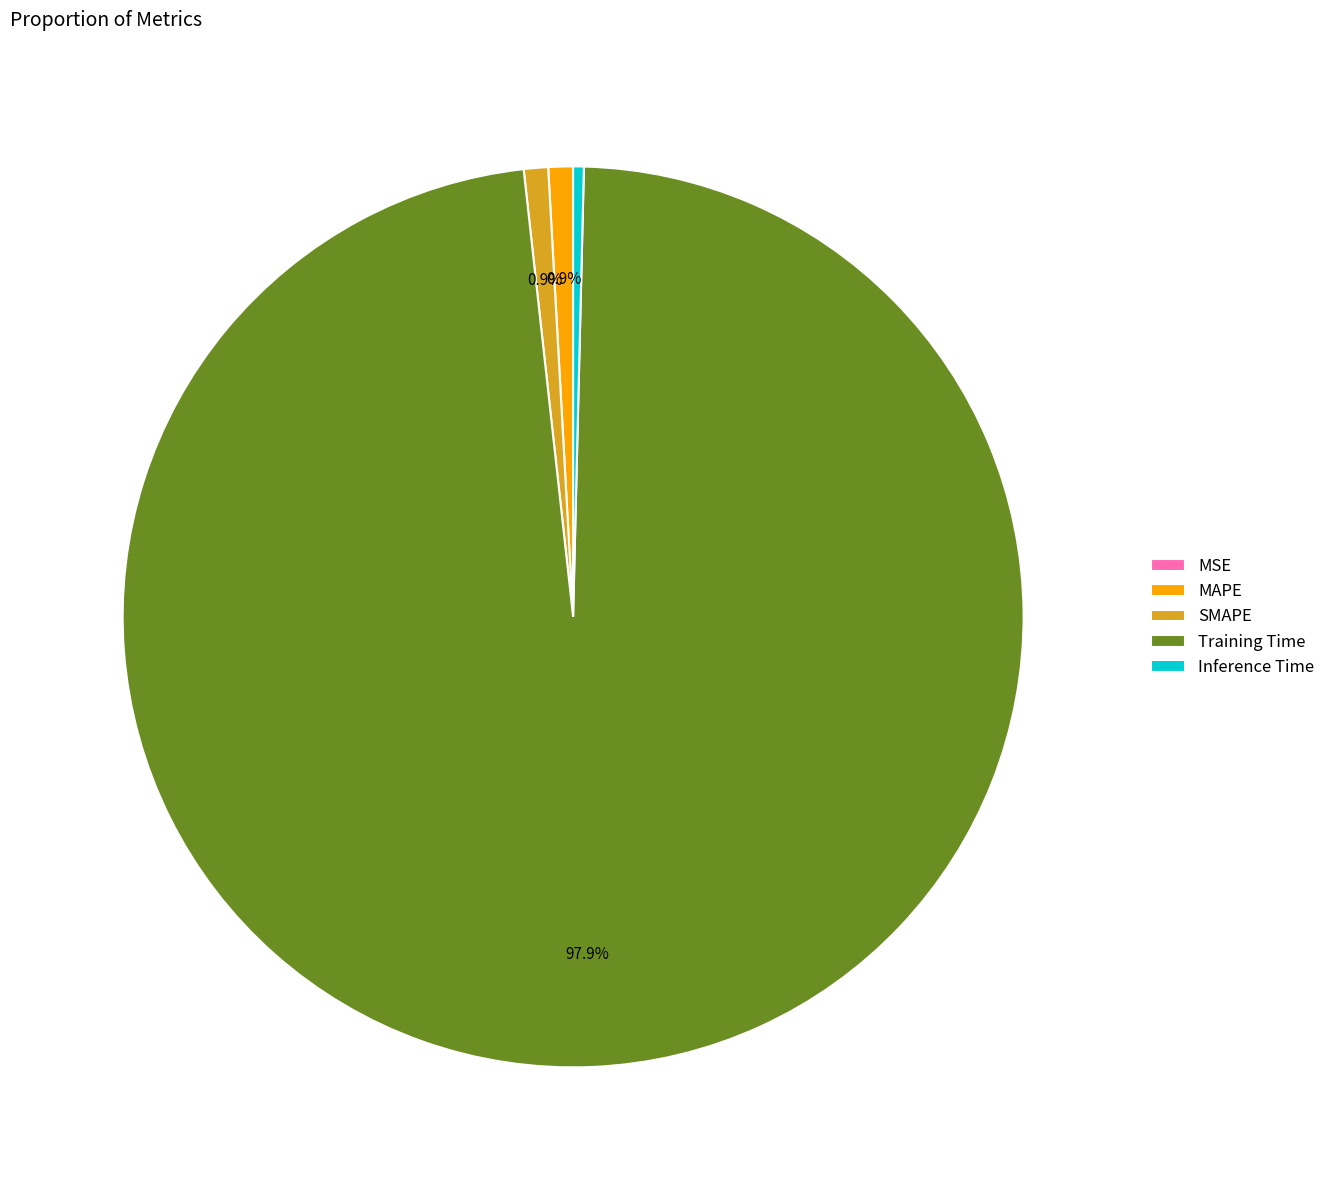

What portion of the pie excludes MAPE?

99.1%